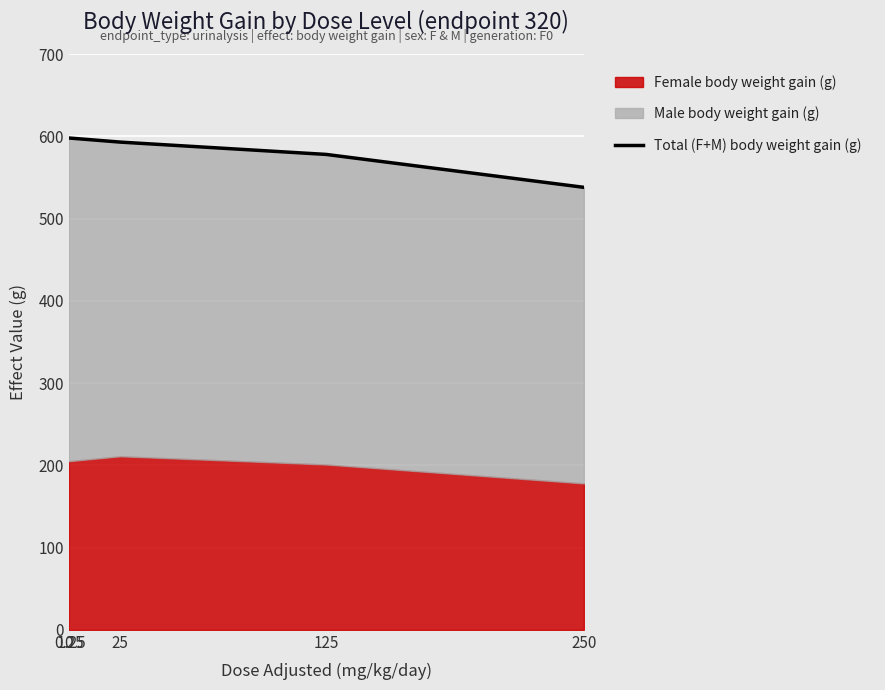

Is it true that the value at 25 is 811.2?

False